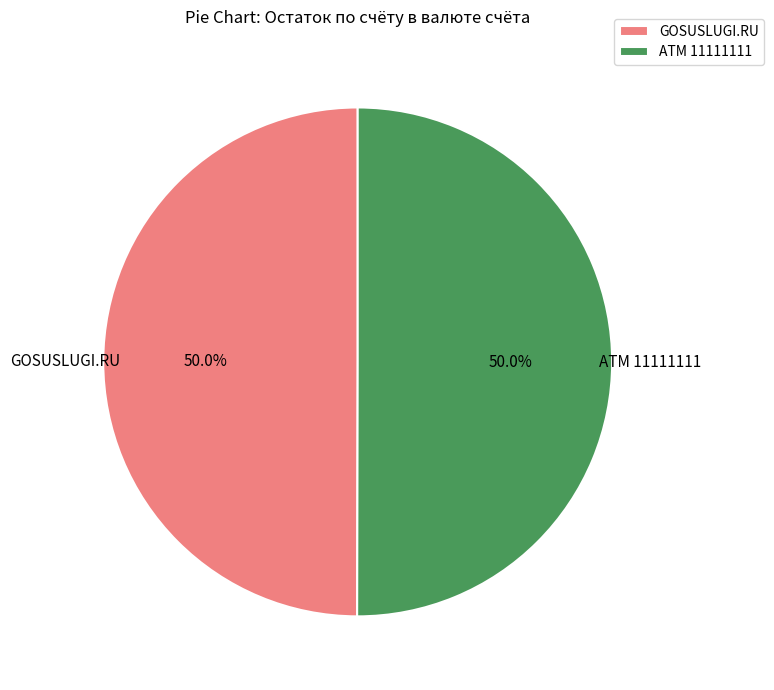

What percentage do ATM 11111111 and GOSUSLUGI.RU together represent?

100.0%